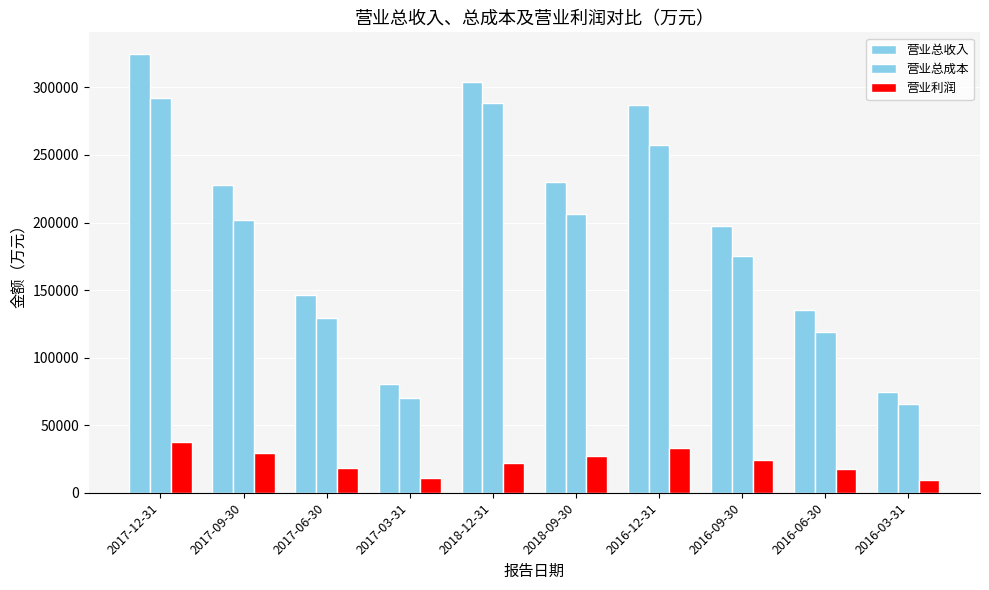

How many bars are there in total?

30